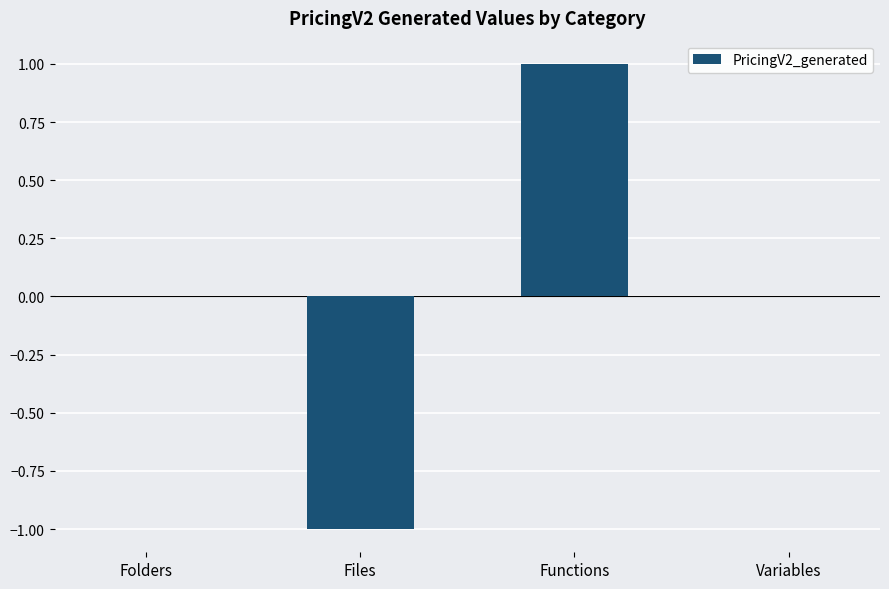

Reading right to left, list all the values displayed in this chart.

0	1	-1	0